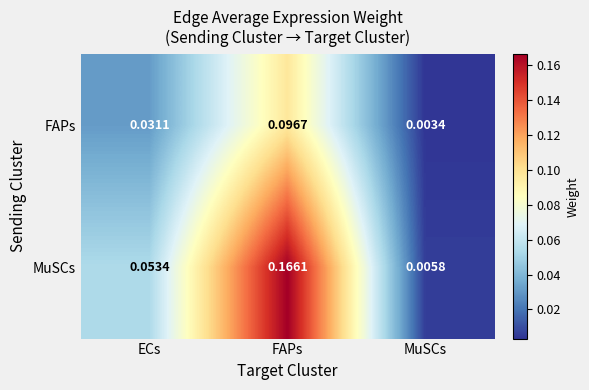

Where is FAPs nearest to the value 0?

MuSCs